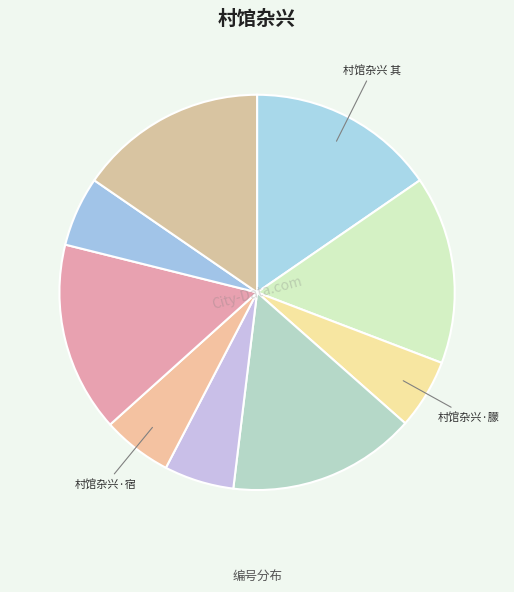

Rank the categories by value from highest to lowest.

村馆杂兴, 村馆杂兴 其四, 村馆杂兴 其三, 村馆杂兴 其二, 村馆杂兴 其一, 村馆杂兴·一春苦旱稻田荒, 村馆杂兴·朦胧树色映窗纱, 村馆杂兴·困人天气剧难量, 村馆杂兴·宿雨初晴暑气收